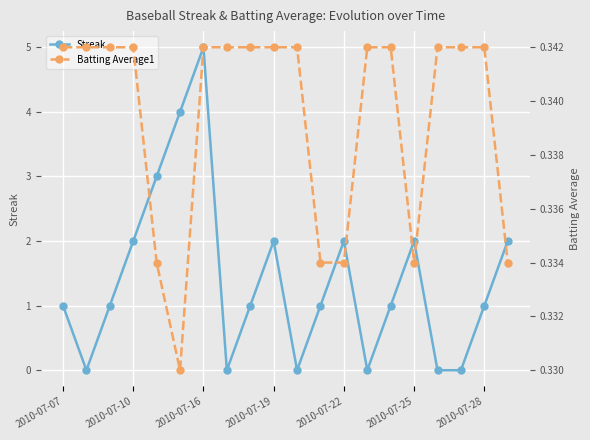

Reading left to right, what are all the values shown in this chart?

Streak: 1.0	0.0	1.0	2.0	3.0	4.0	5.0	0.0	1.0	2.0	0.0	1.0	2.0	0.0	1.0	2.0	0.0	0.0	1.0	2.0
Batting Average1: 0.3	0.3	0.3	0.3	0.3	0.3	0.3	0.3	0.3	0.3	0.3	0.3	0.3	0.3	0.3	0.3	0.3	0.3	0.3	0.3